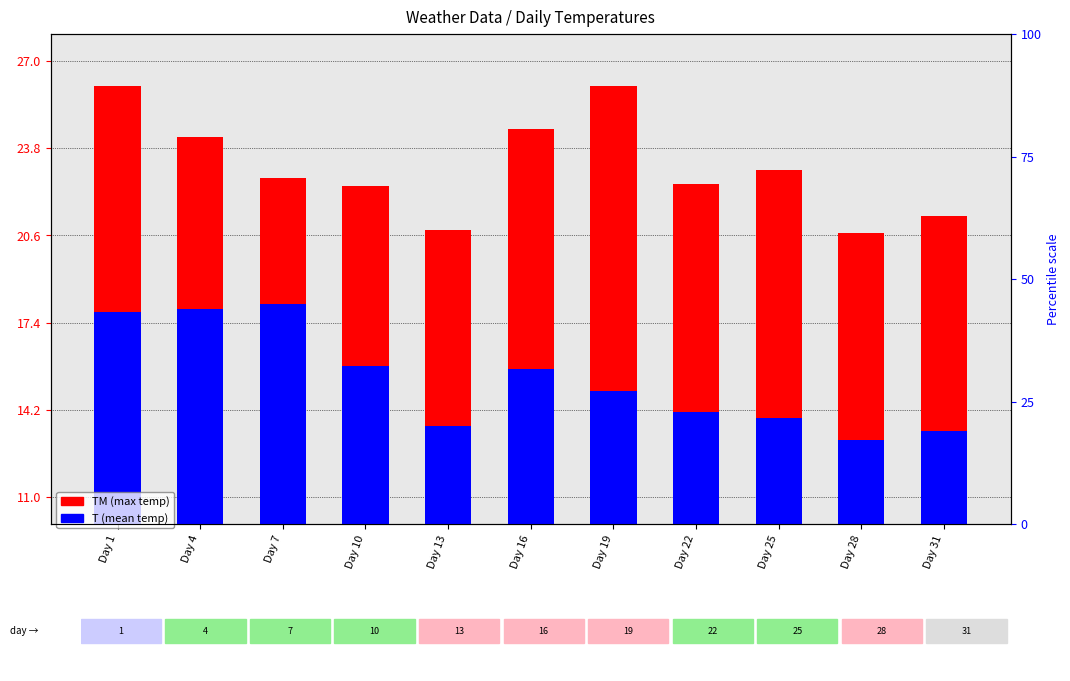

Reading left to right, extract all data points from this chart.

TM (max temp): 26.1	24.2	22.7	22.4	20.8	24.5	26.1	22.5	23.0	20.7	21.3
T (mean temp): 17.8	17.9	18.1	15.8	13.6	15.7	14.9	14.1	13.9	13.1	13.4